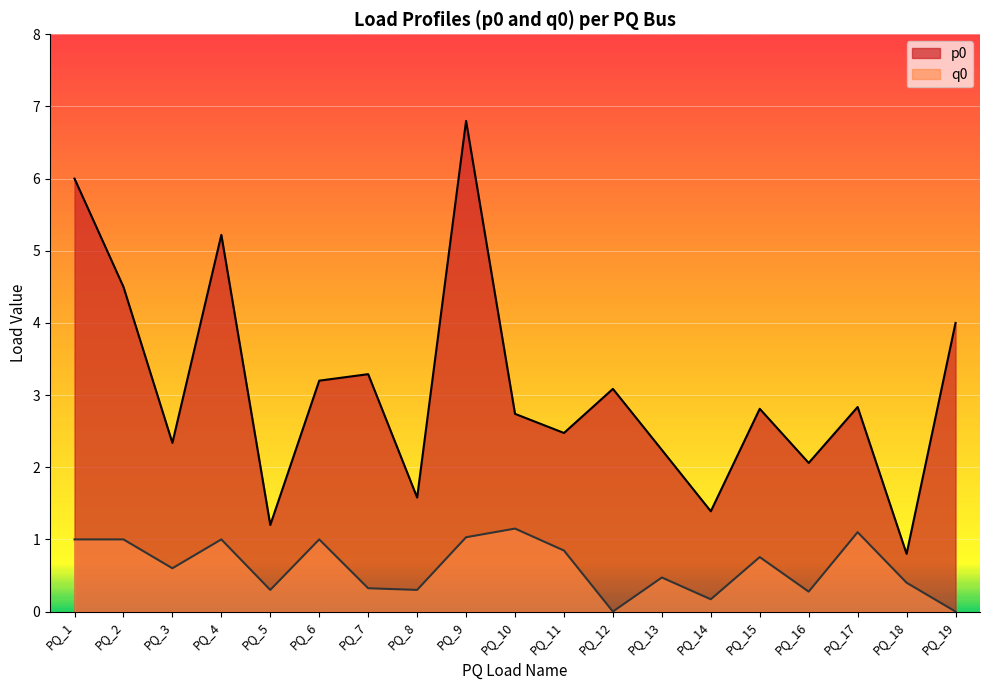

At which category is the sum across all series the highest?

PQ_9